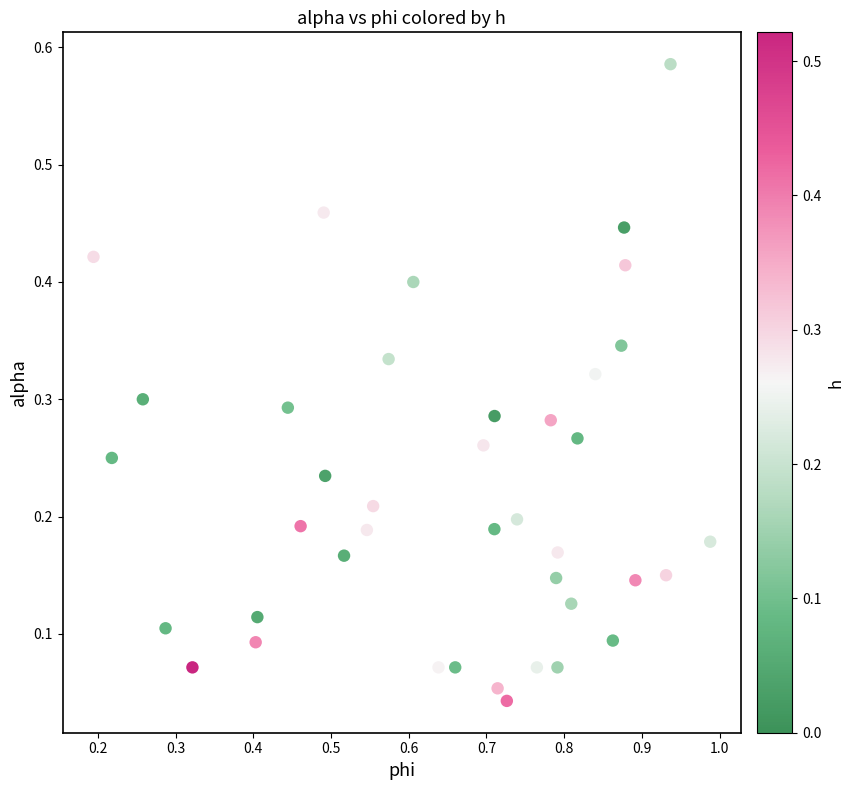

What is the range of X values (max minus min)?

0.8